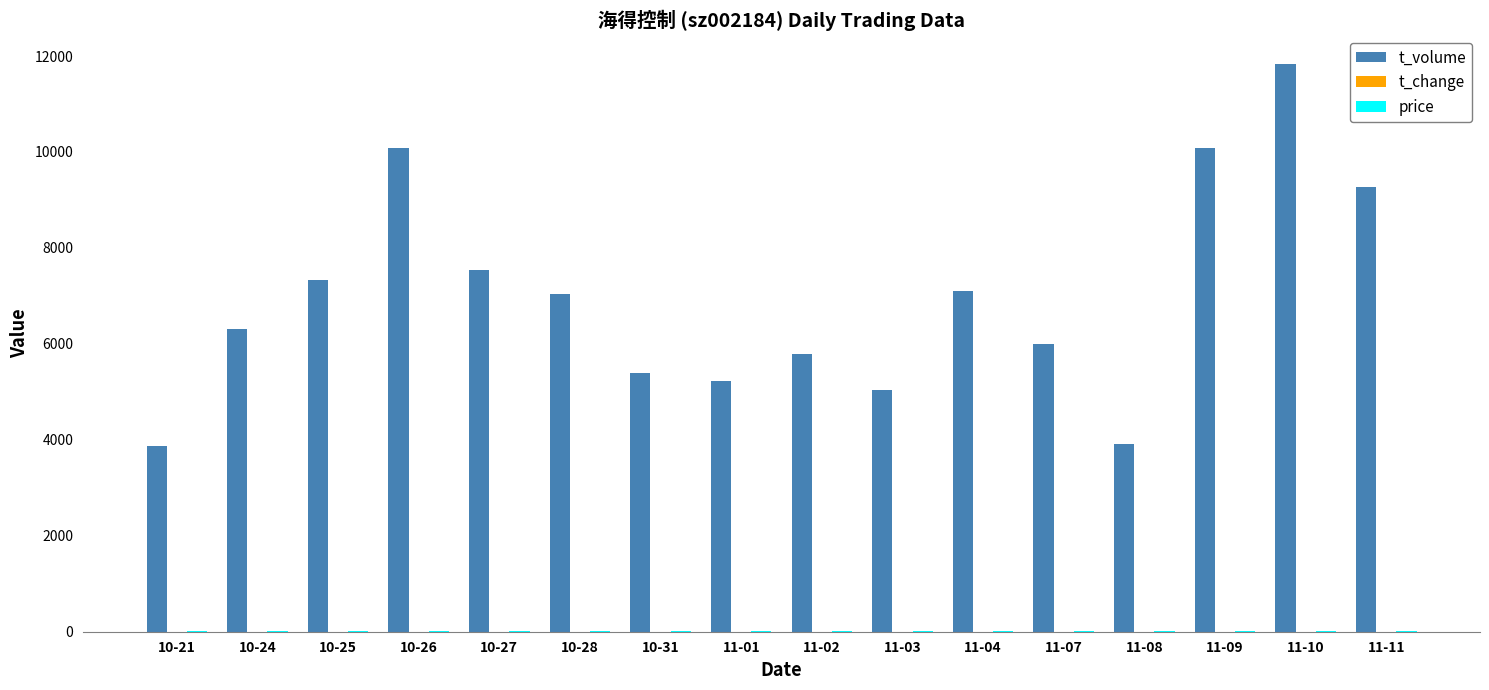

The value of t_volume at 11-08 is 6170.9. True or false?

False